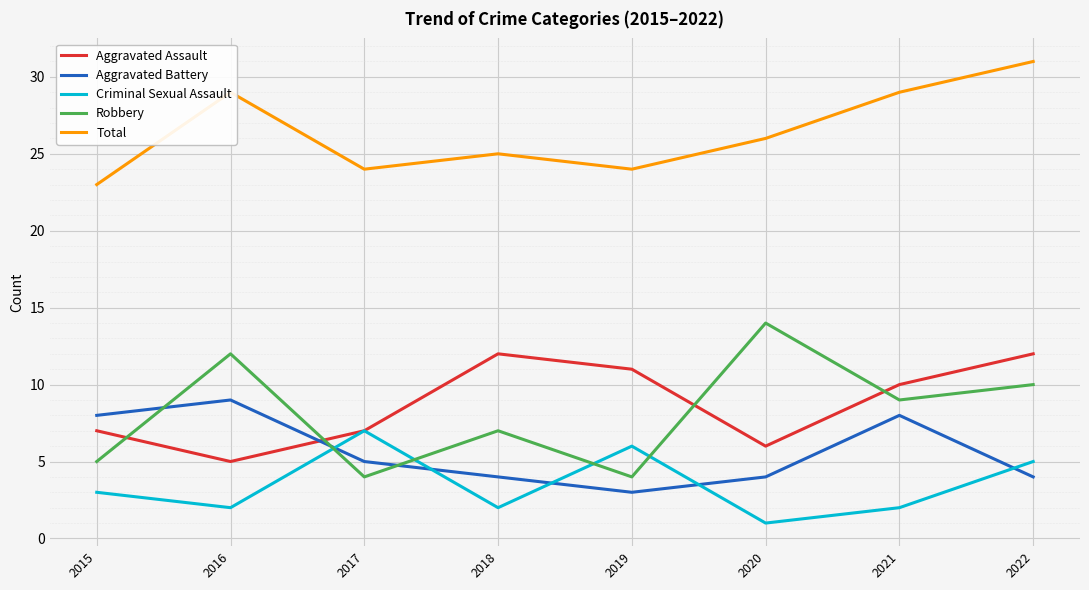

List the series in order of their peak value, lowest first.

Criminal Sexual Assault, Aggravated Battery, Aggravated Assault, Robbery, Total